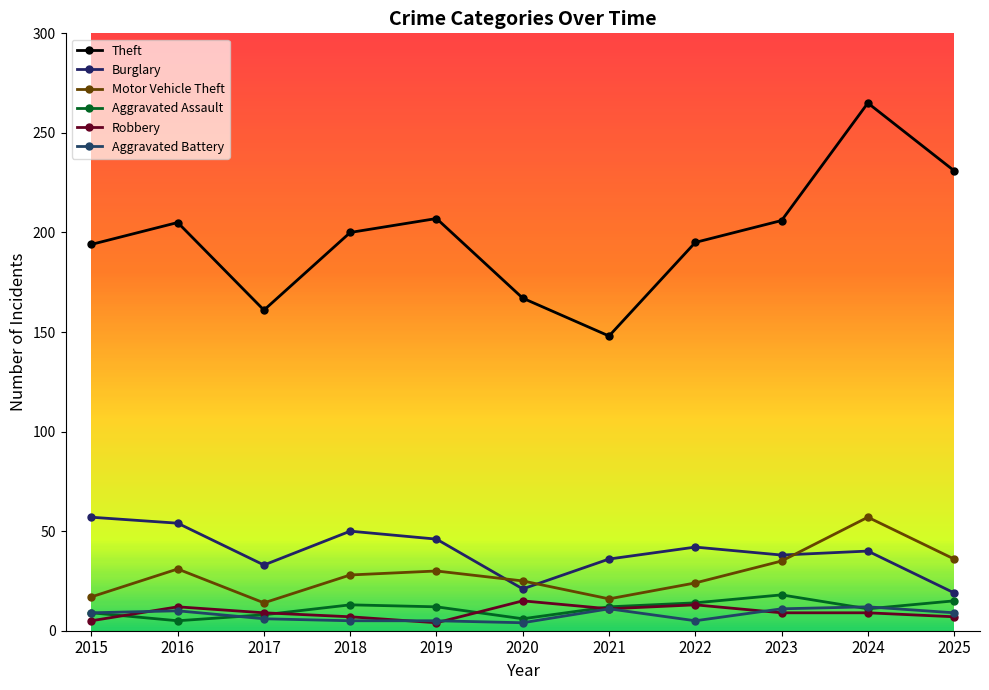

Which series has the largest range (max minus min)?

Theft